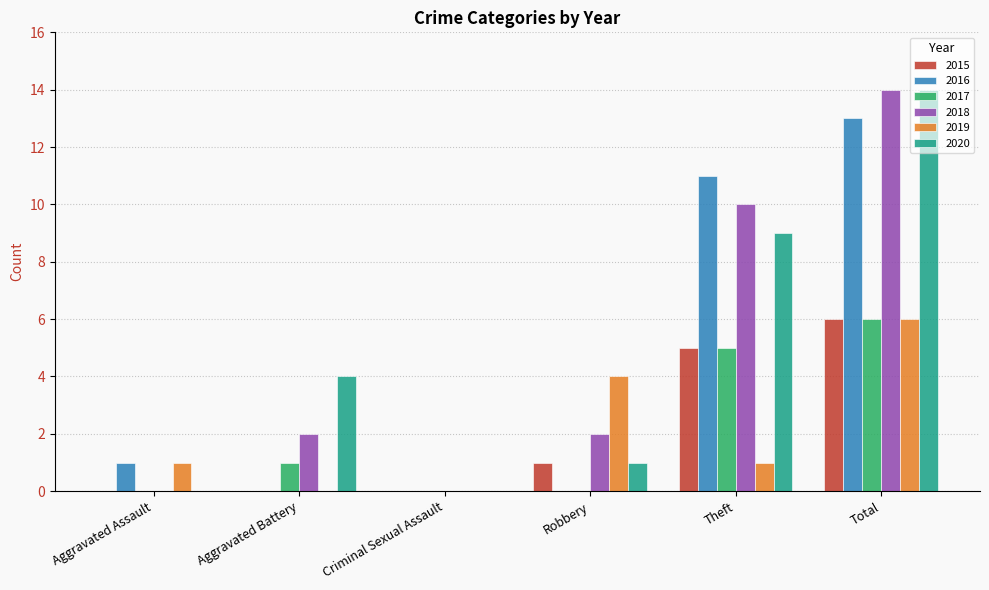

What are all the series names shown in the legend?

2015, 2016, 2017, 2018, 2019, 2020